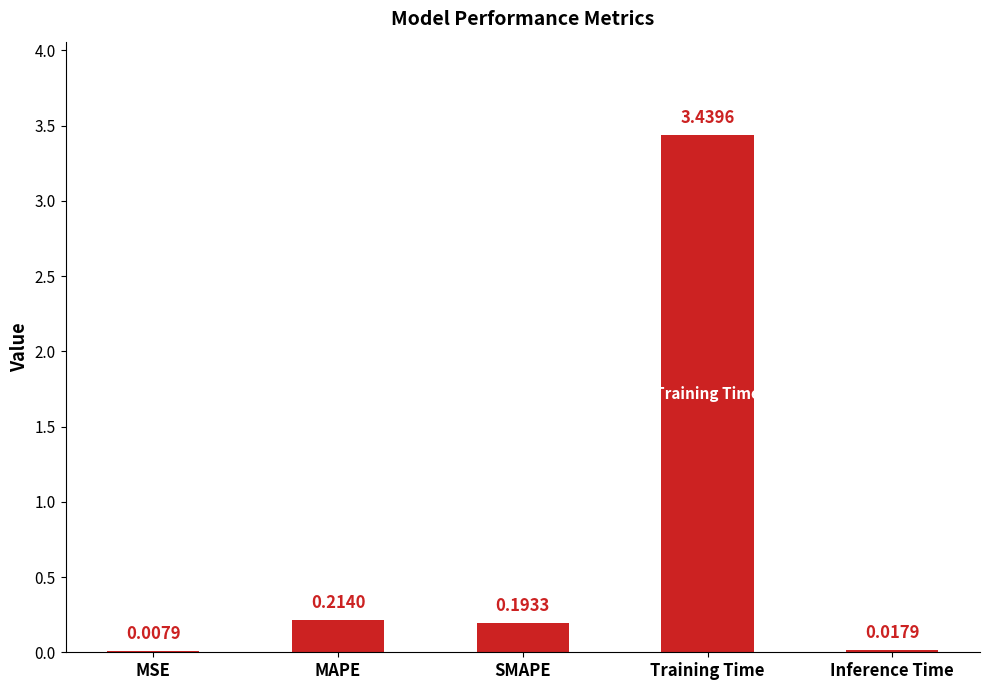

How many data points does each series have?

5